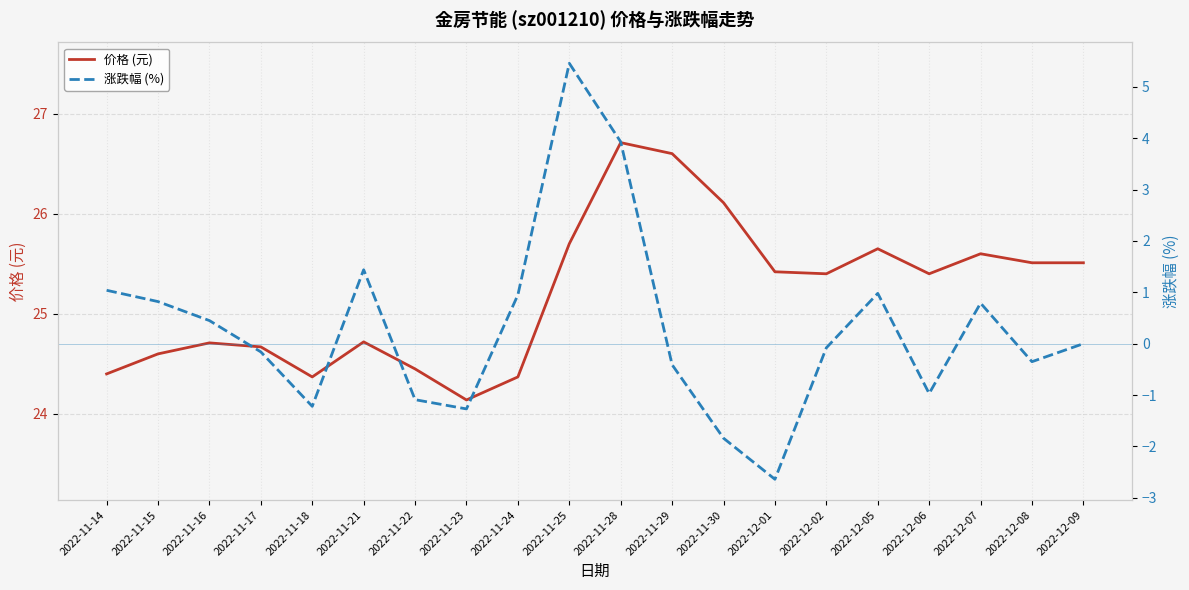

Which series has the largest range (max minus min)?

涨跌幅 (%)